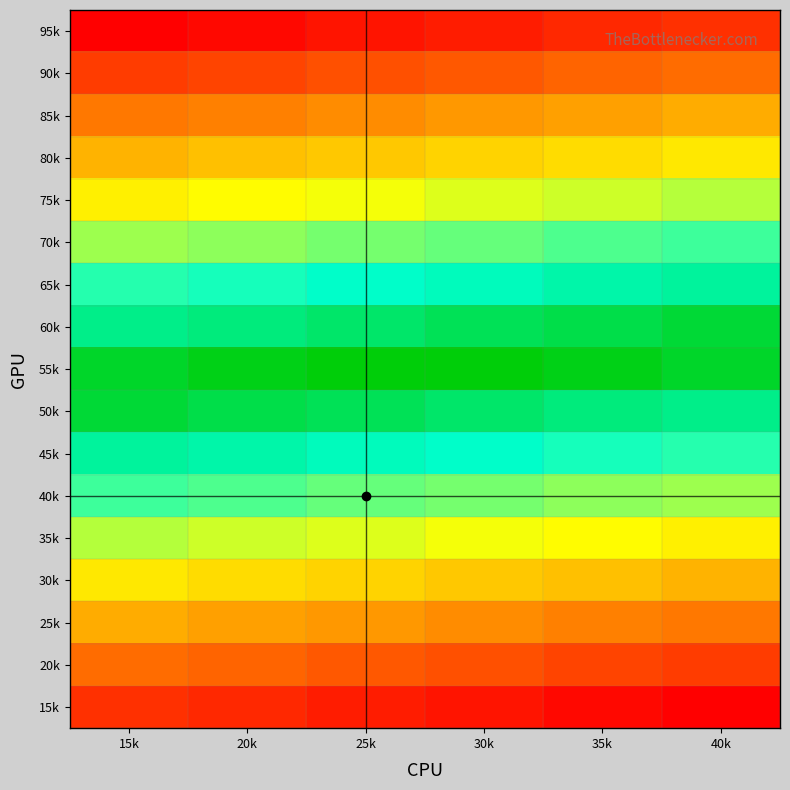

List the series in order of their peak value, lowest first.

15k, 20k, 25k, 30k, 35k, 40k, 45k, 50k, 55k, 60k, 65k, 70k, 75k, 80k, 85k, 90k, 95k